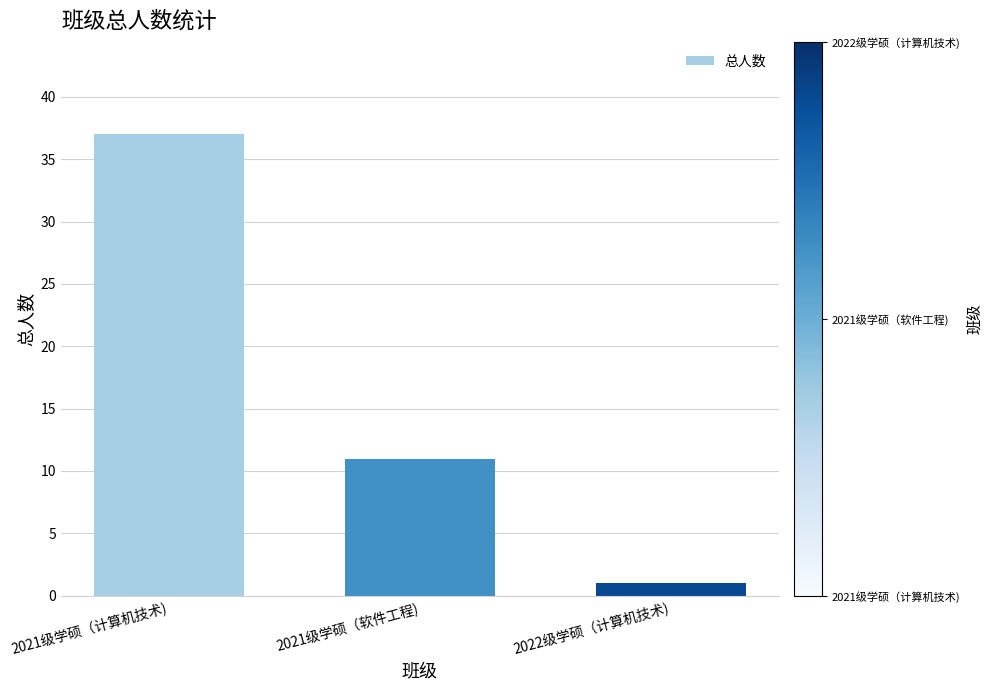

The value at 2021级学硕（计算机技术) is 37. True or false?

True